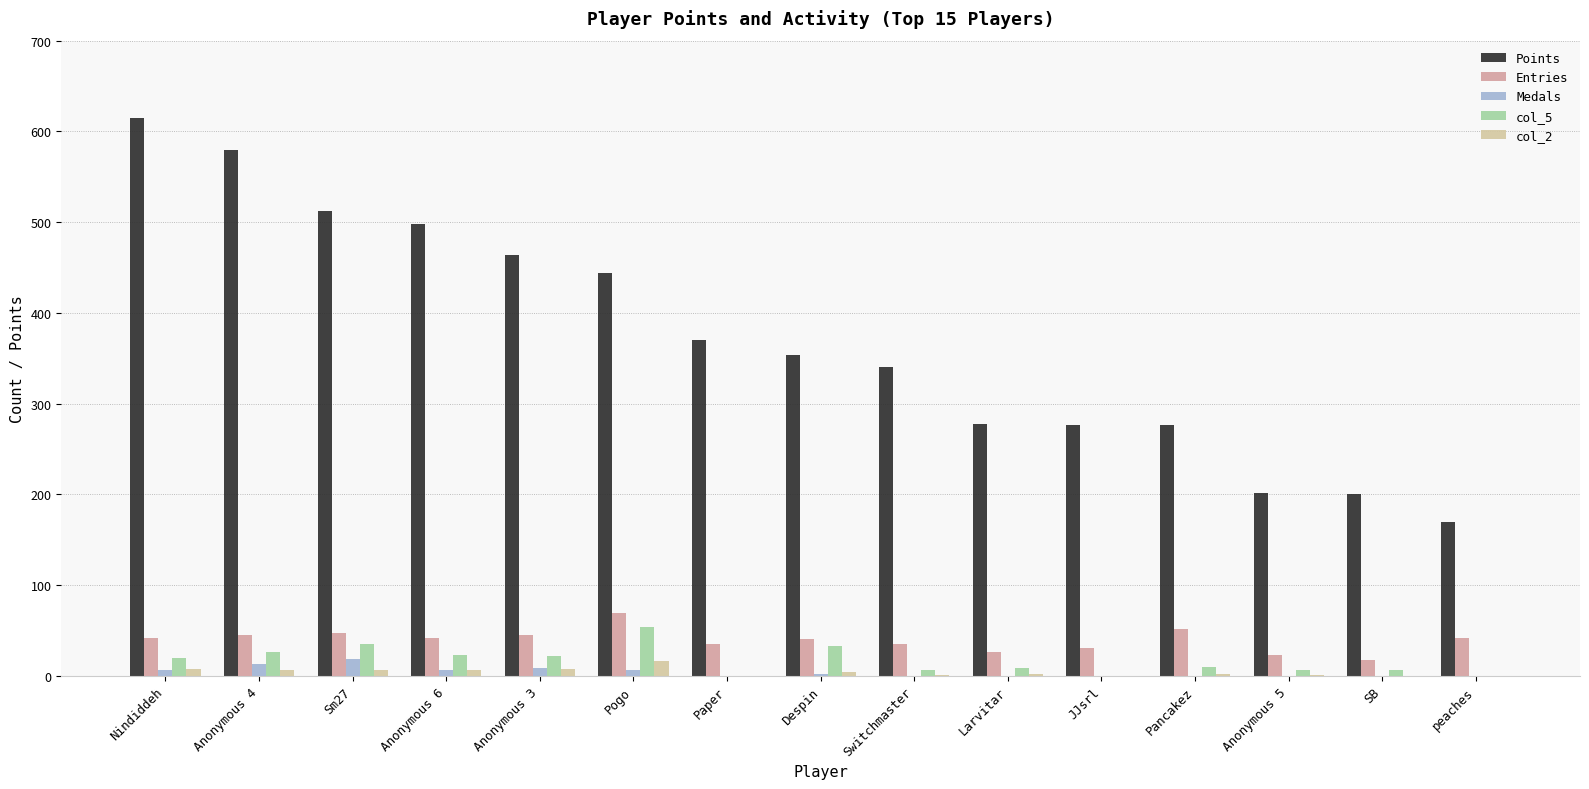

Which category has the highest value in the Entries series?

Pogo